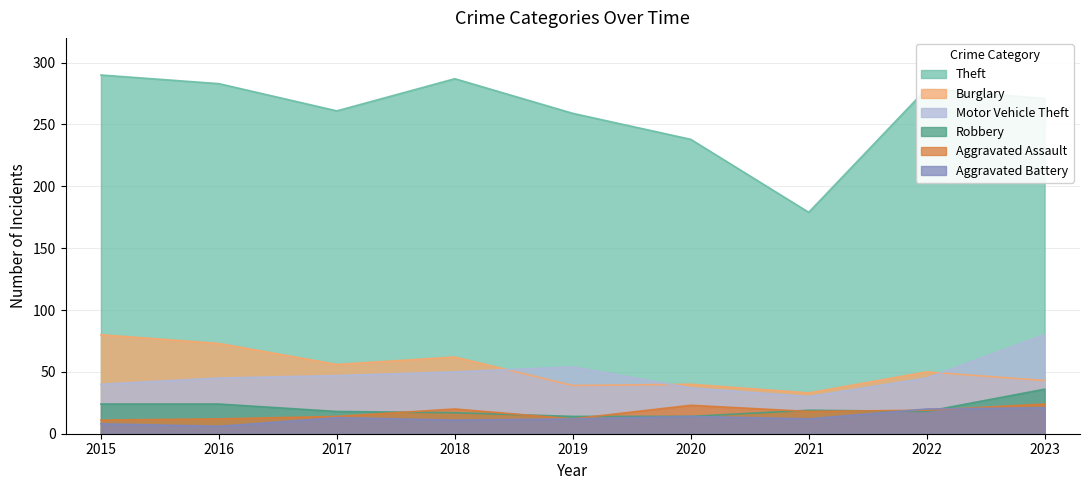

List the series in order of their peak value, lowest first.

Aggravated Battery, Aggravated Assault, Robbery, Burglary, Motor Vehicle Theft, Theft